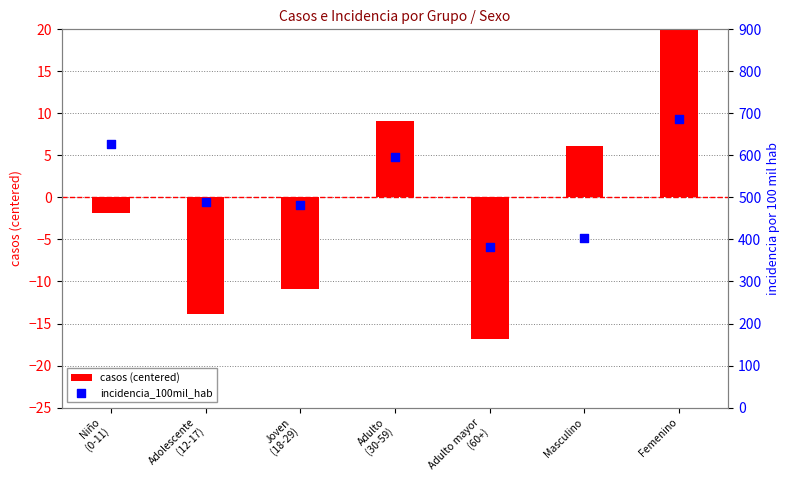

Which series reaches the maximum Y coordinate?

incidencia_100mil_hab